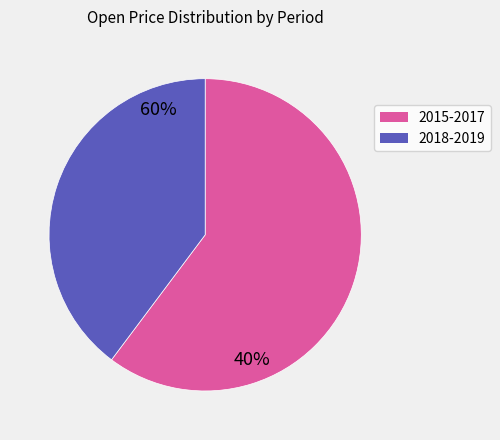

How many segments does this pie chart have?

2